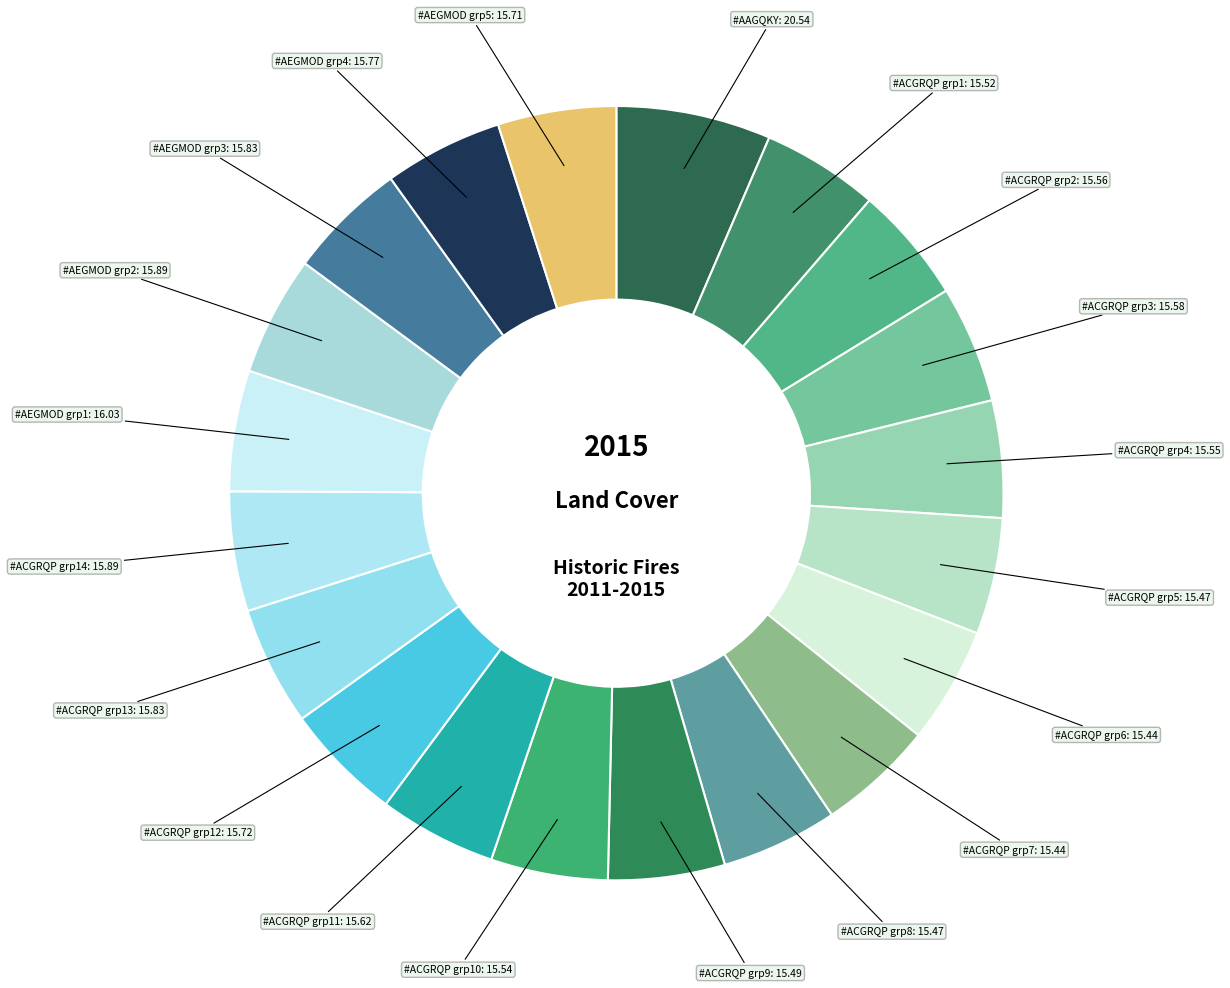

How many slices are in this pie chart?

20